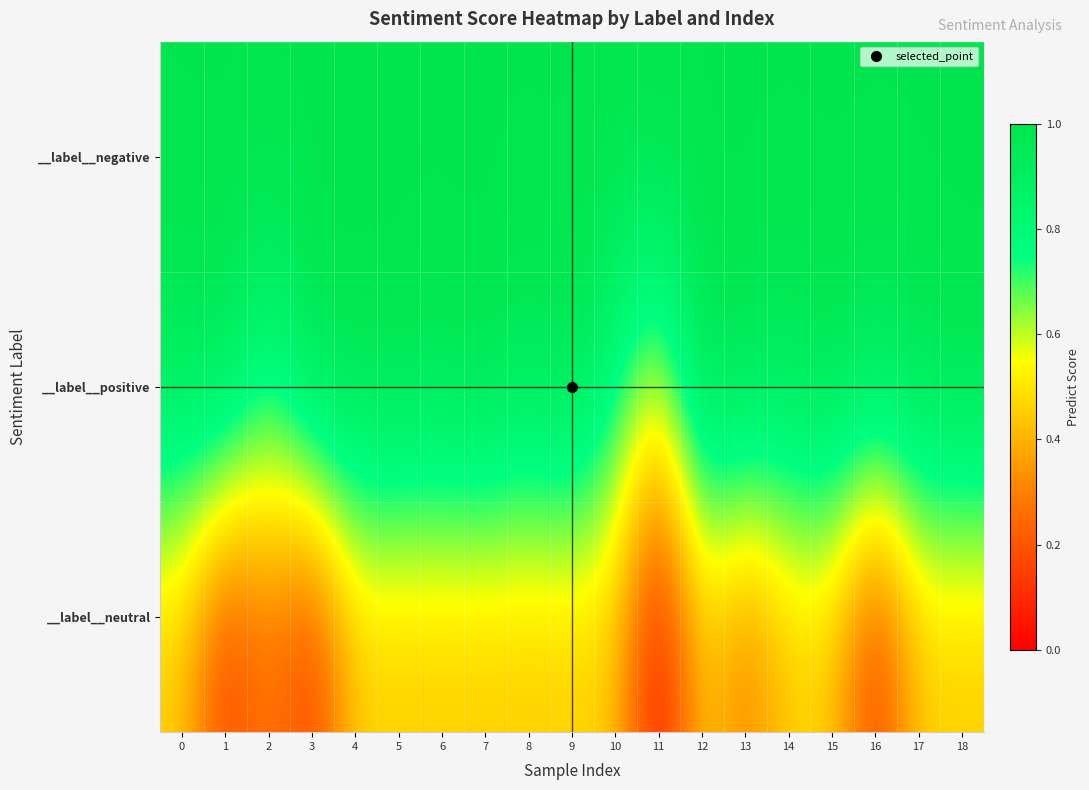

Rank the series at 14 from lowest to highest value.

__label__neutral, __label__positive, __label__negative